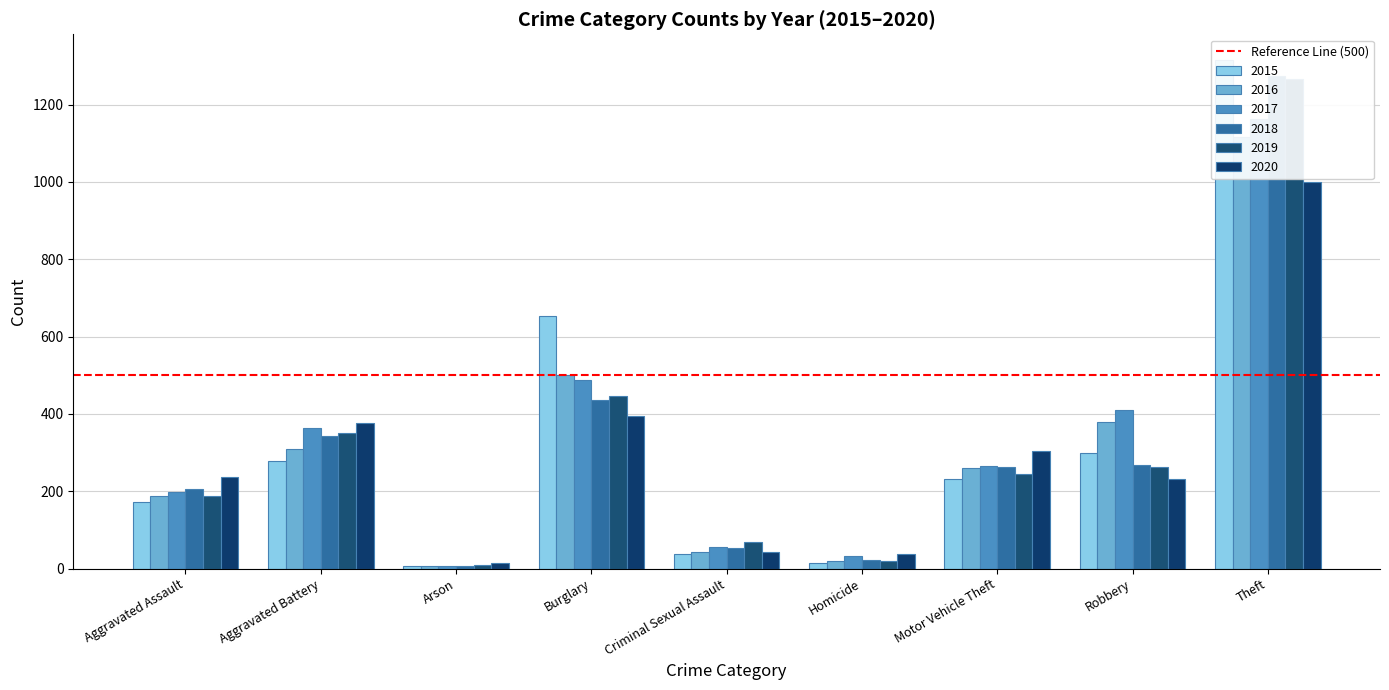

How many bars are there in each group?

6